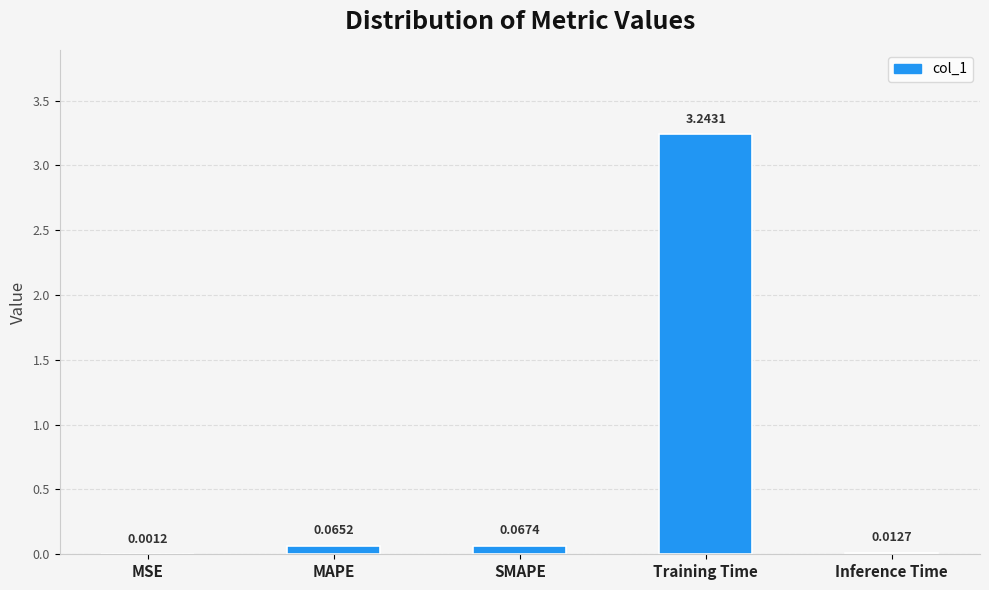

What is the change in value from Training Time to Inference Time?

-3.2